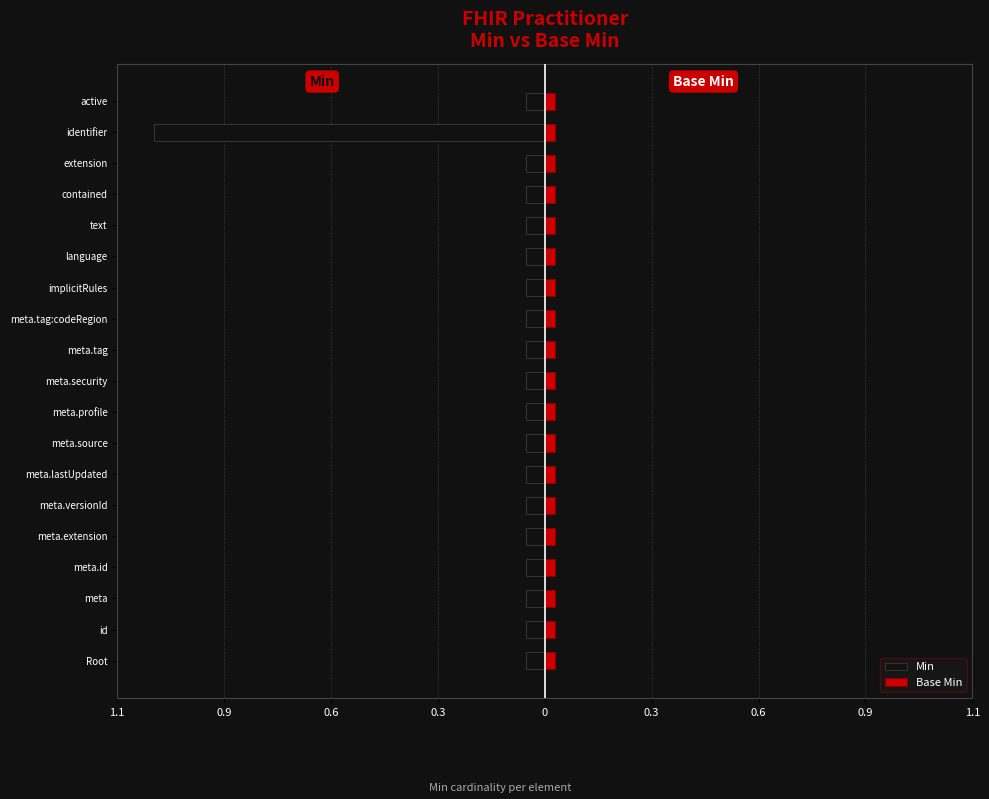

True or false: Base Min has a value of 0.1 at 14.

False